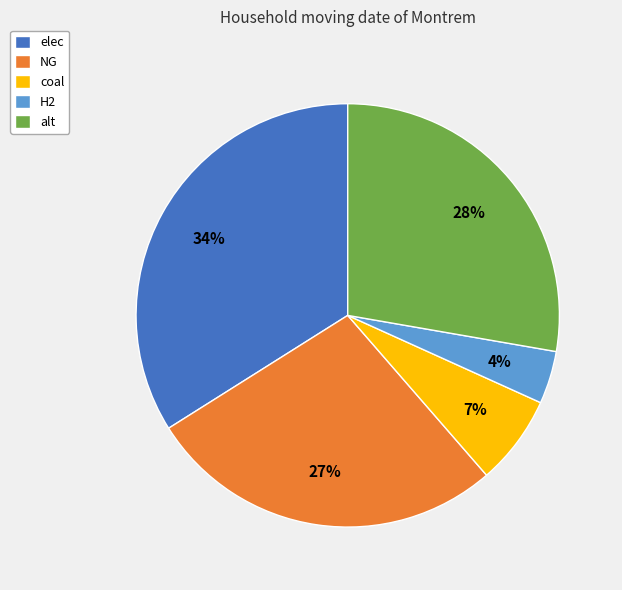

Do coal and elec together represent more than half of the pie?

No